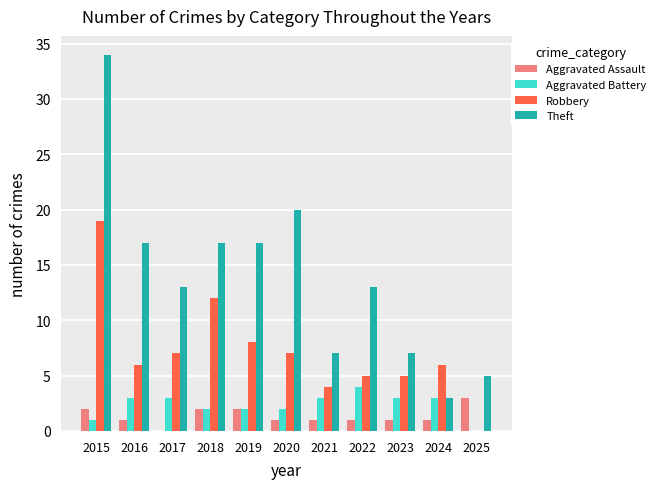

The Theft series shows 3 at 2024. True or false?

True